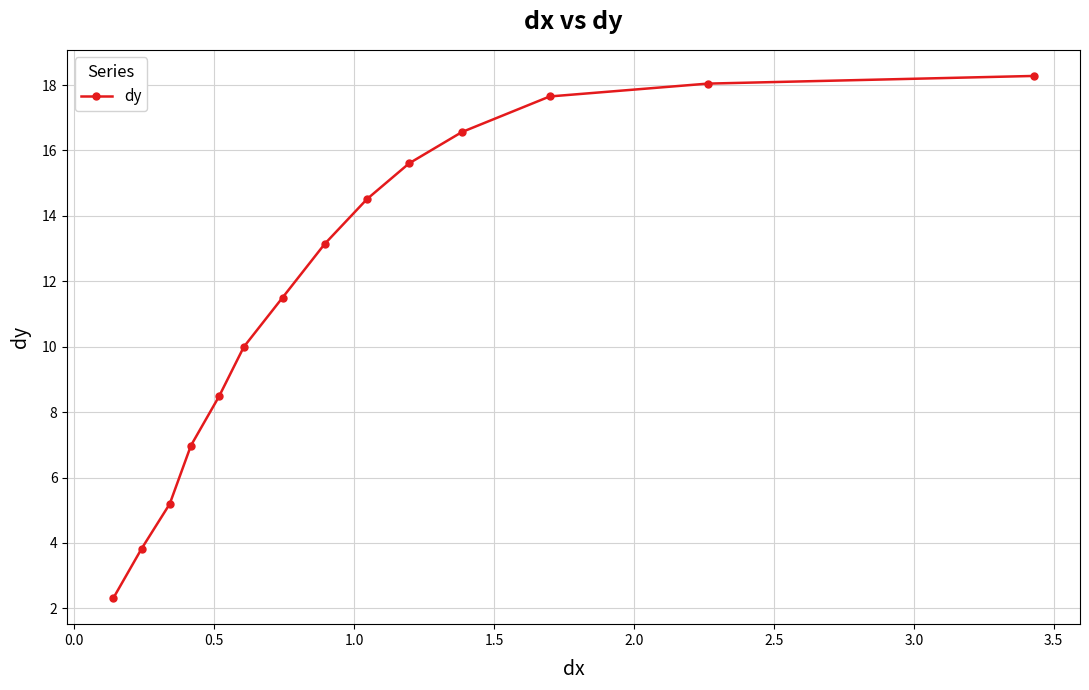

What is the difference between the second highest and second lowest values?

14.2